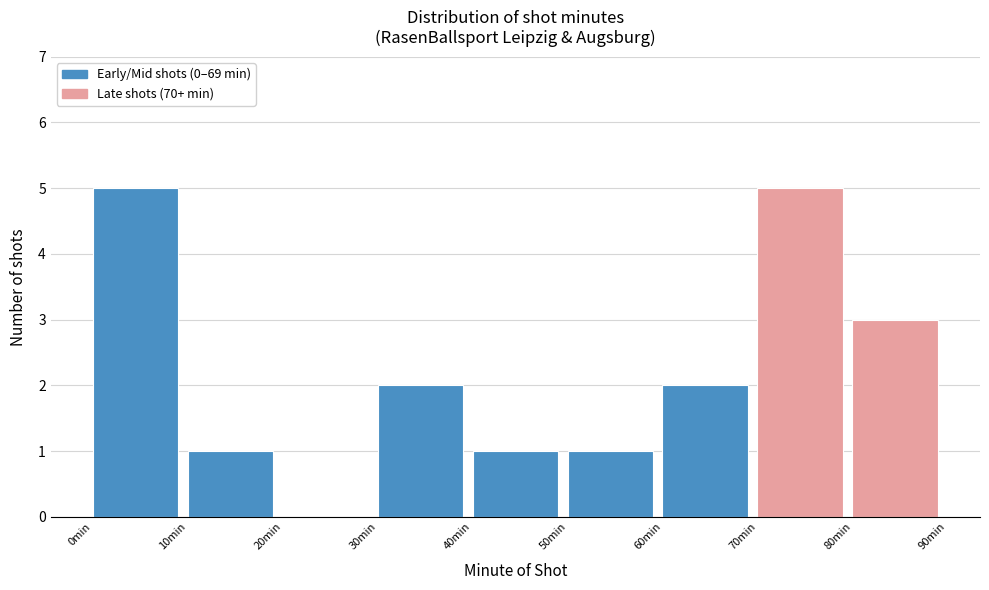

What is the height of the bar covering 40 to 50 on the x-axis? The values are not printed on the chart, so give them approximately, as read against the axis.

1